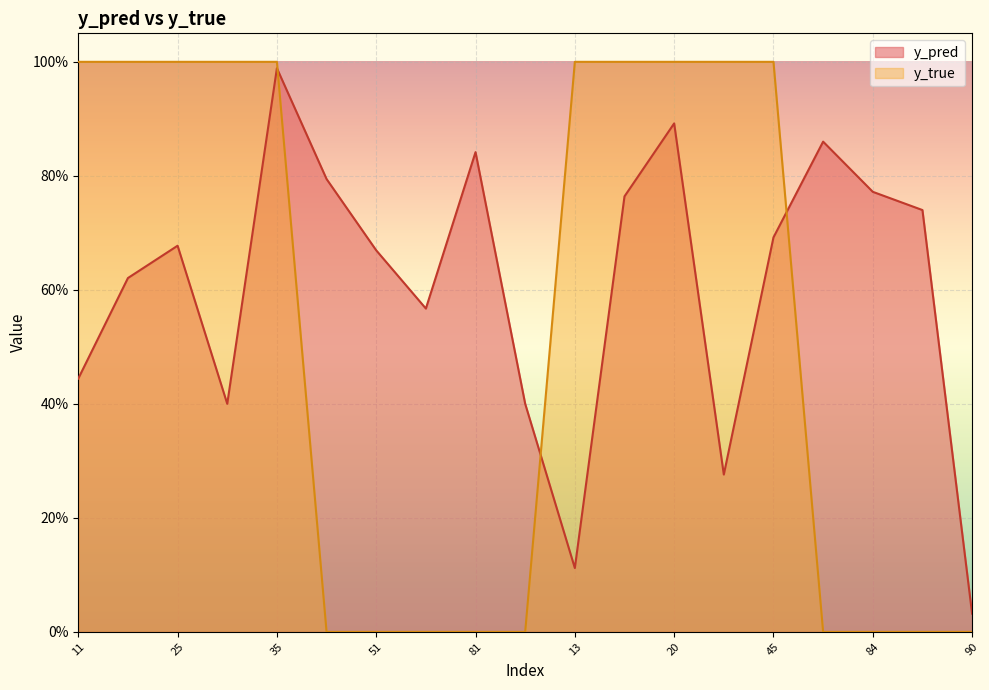

At which label is y_true closest to 0?

50